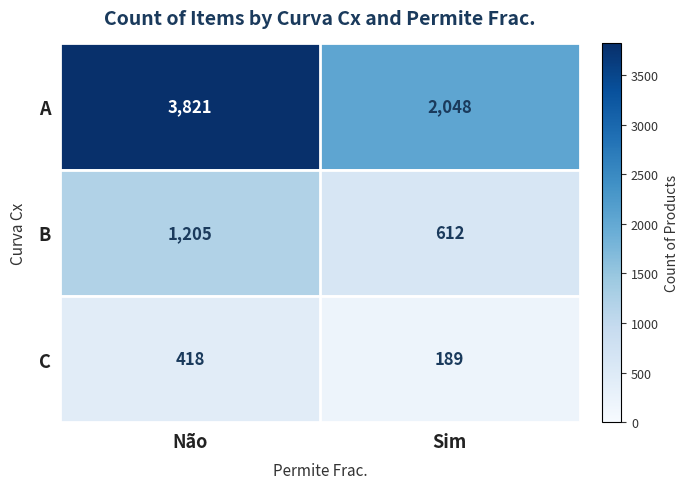

What is the total value across all series at Não?

5444